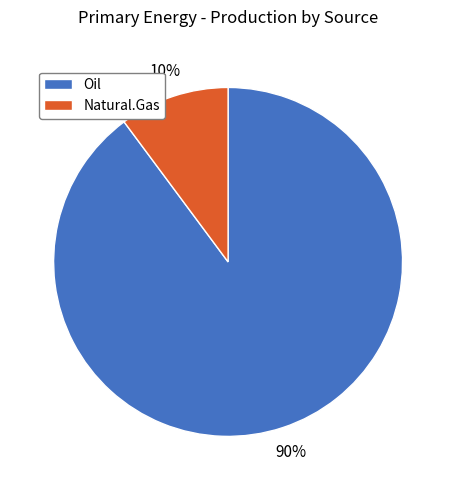

True or false: Oil accounts for 99% of the total.

False